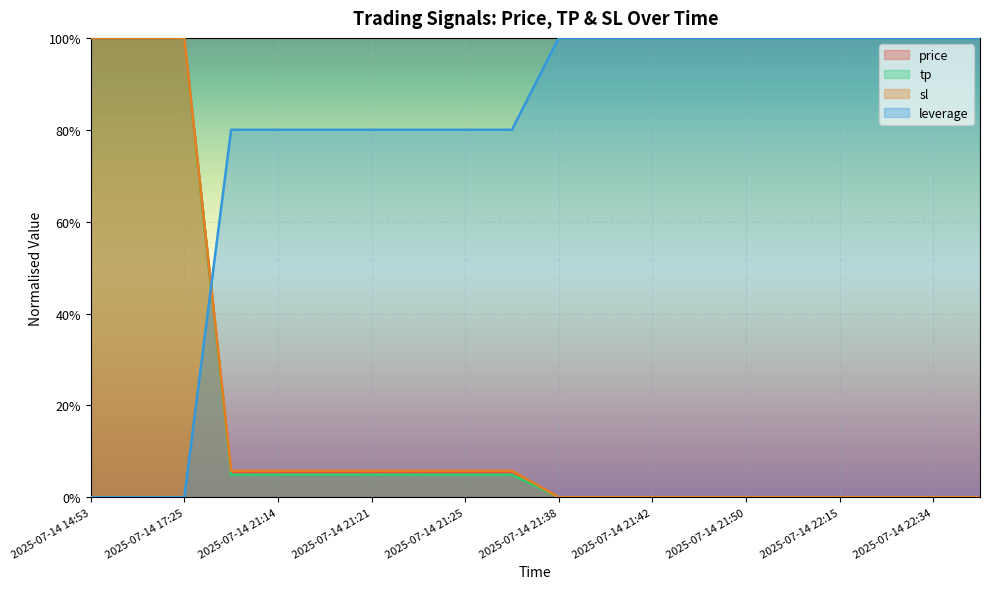

After their last crossing, which series has the higher values: price or tp?

price